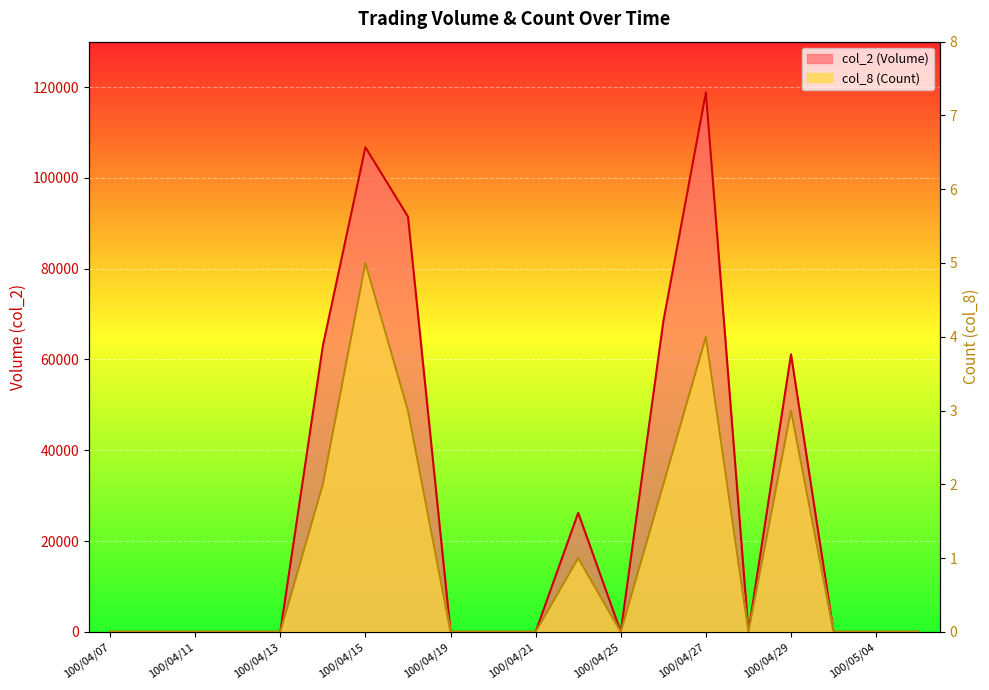

Is the value of col_8 (Count) at 100/04/26 greater than the value of col_2 (Volume) at 100/04/20?

Yes